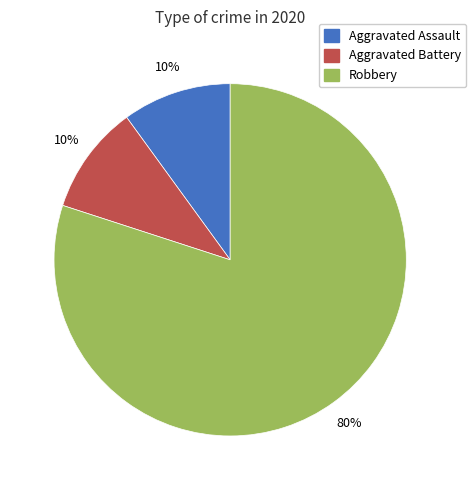

Which category accounts for the majority?

Robbery